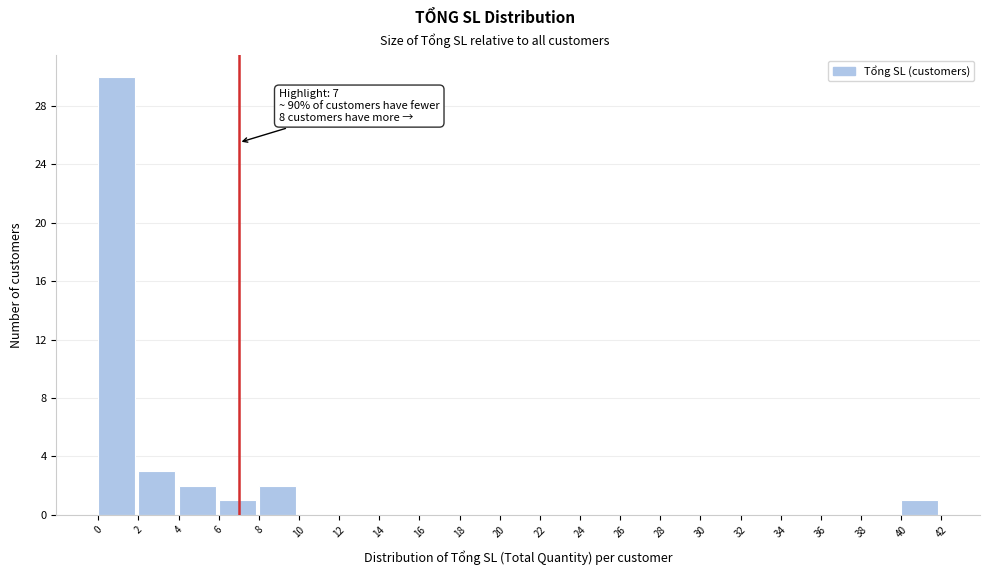

Which range on the x-axis has the tallest bar?

0 to 2